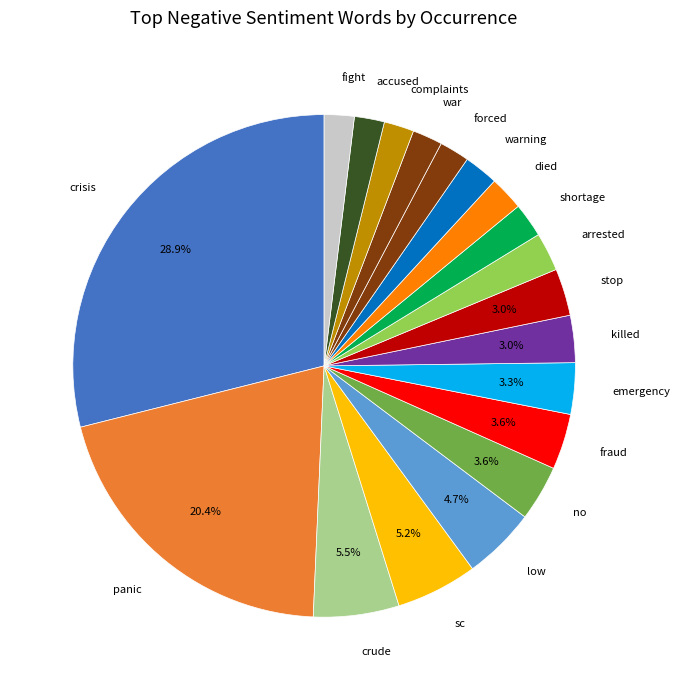

Which category has the biggest portion of the pie?

crisis